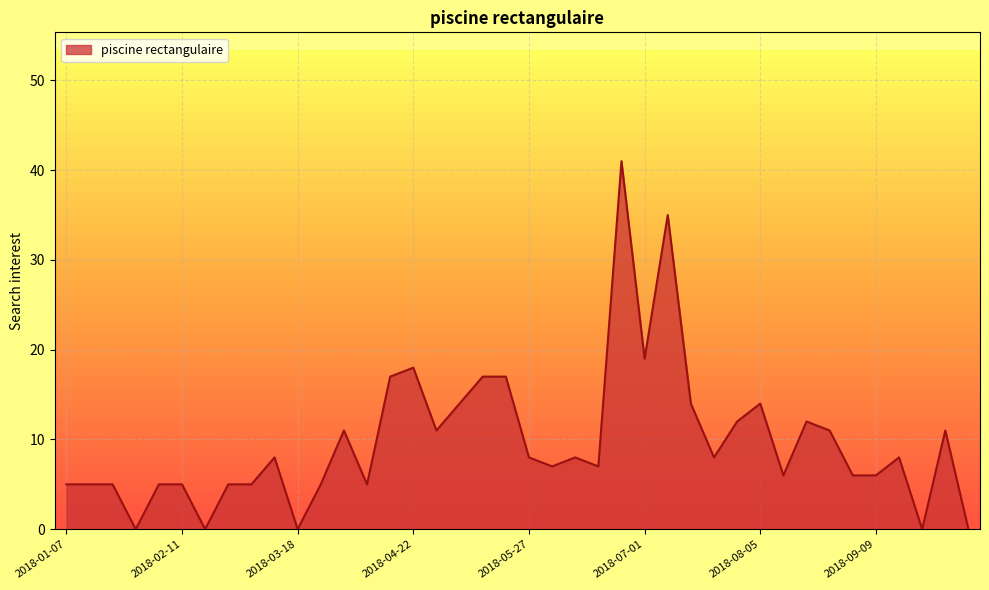

What is the maximum value shown in the chart?

41